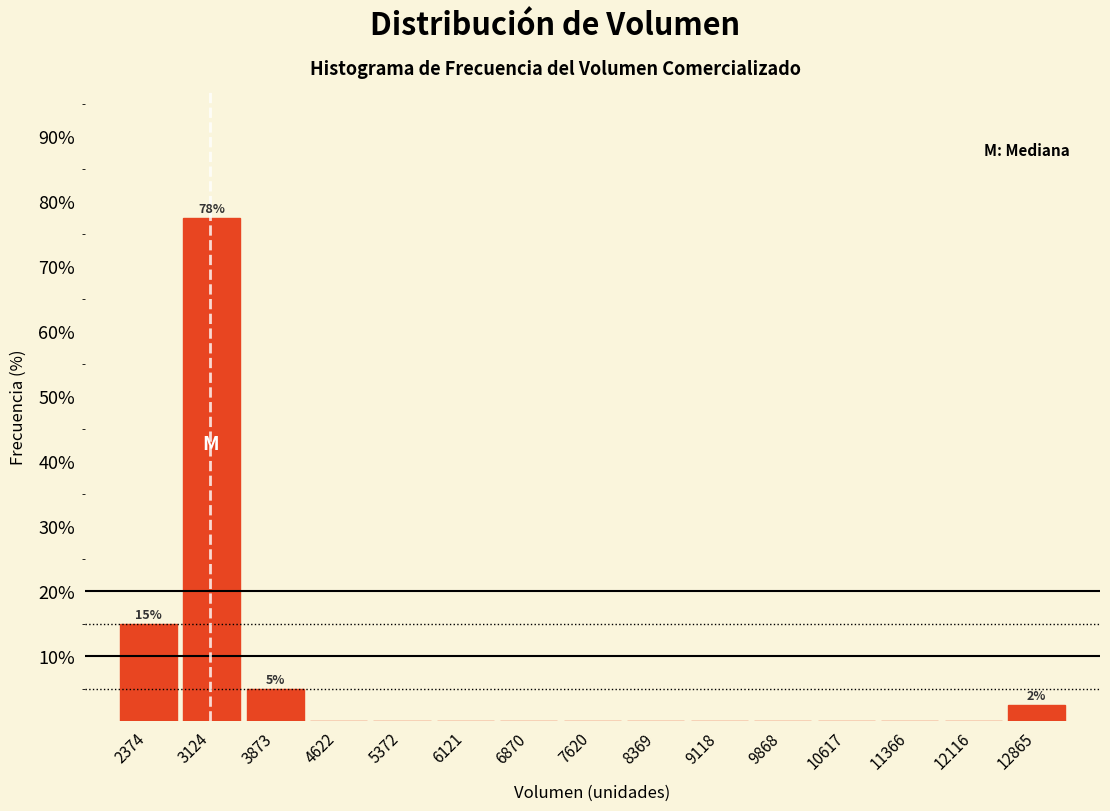

Which range on the x-axis has the tallest bar?

2700 to 3500